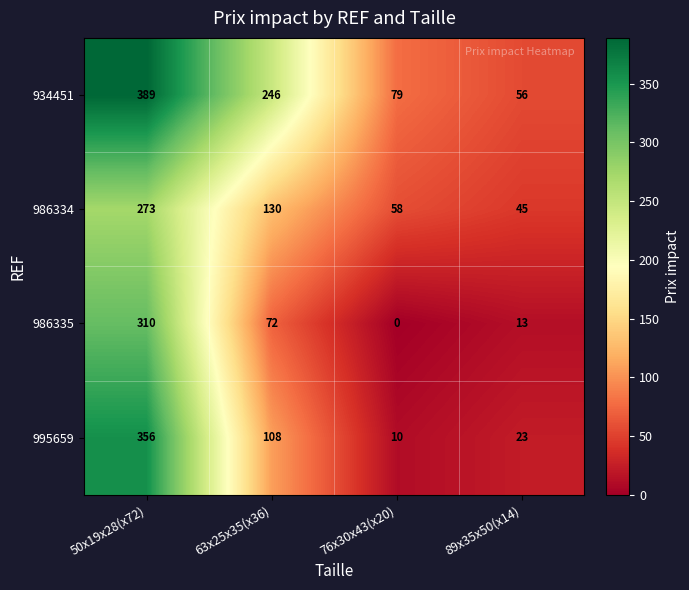

The value of 995659 at 76x30x43(x20) is 15. True or false?

False